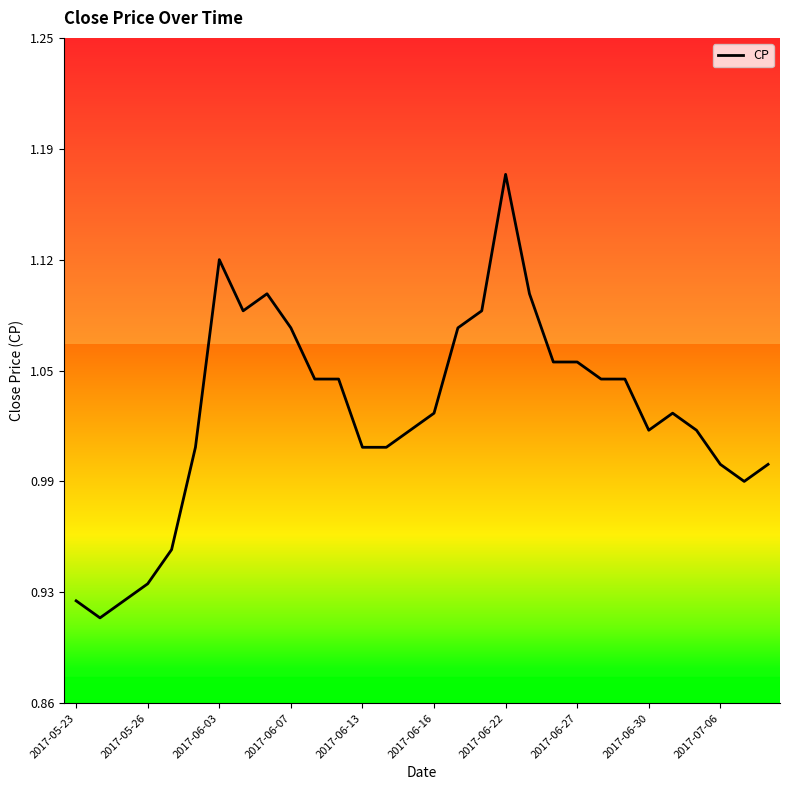

Is this an area chart (filled region under the line)?

No